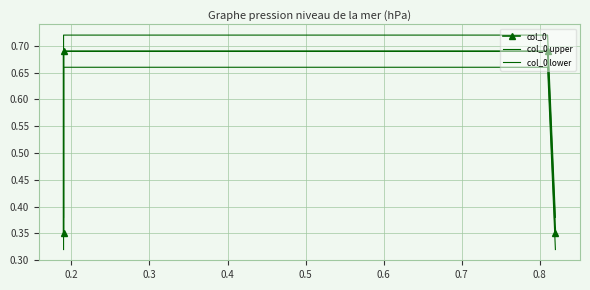

List the series in order of their peak value, highest first.

col_0 upper, col_0, col_0 lower